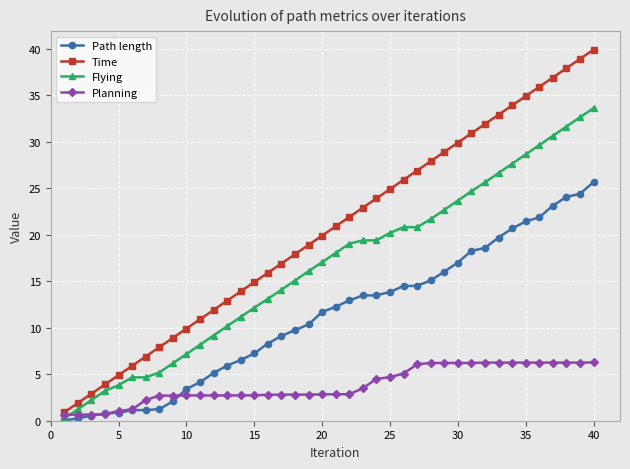

What is the maximum value shown in the chart?

39.9